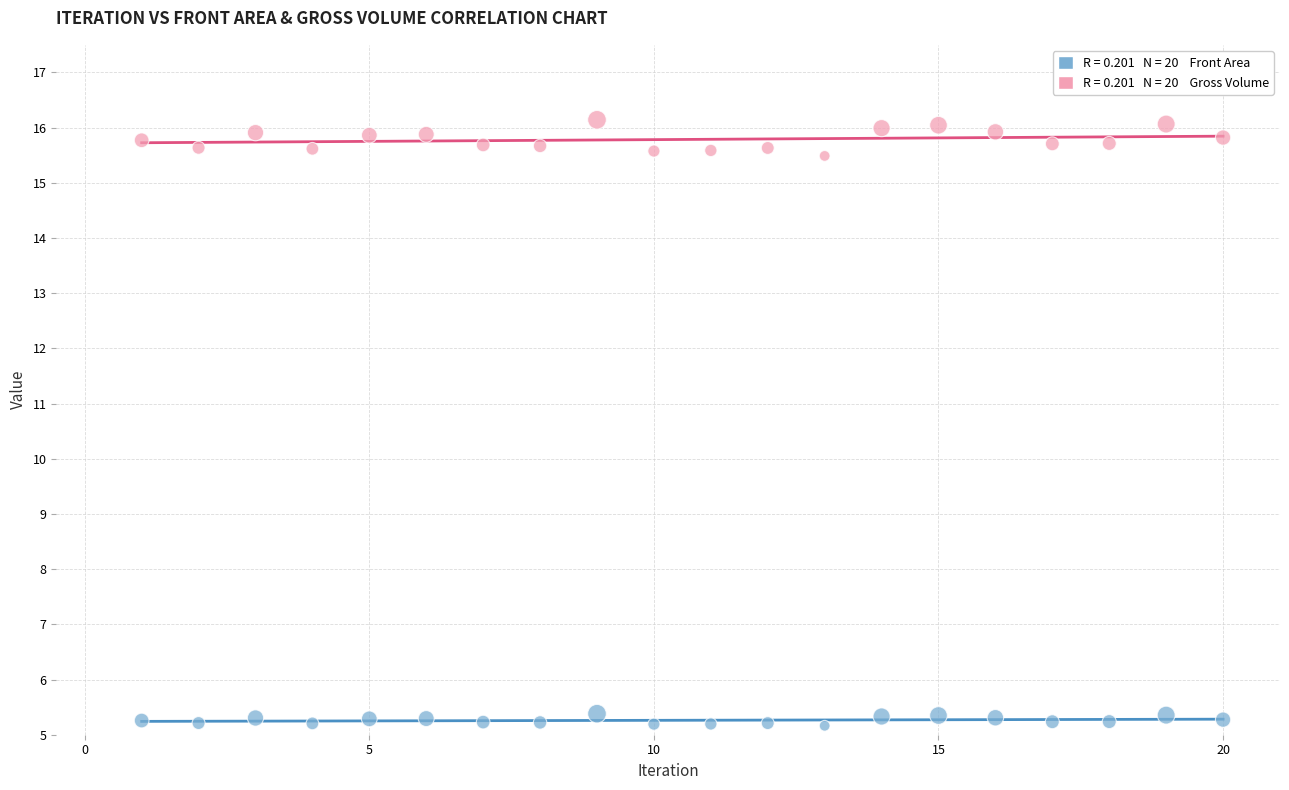

Across all data points, what is the range of Y values (max minus min)?

11.0